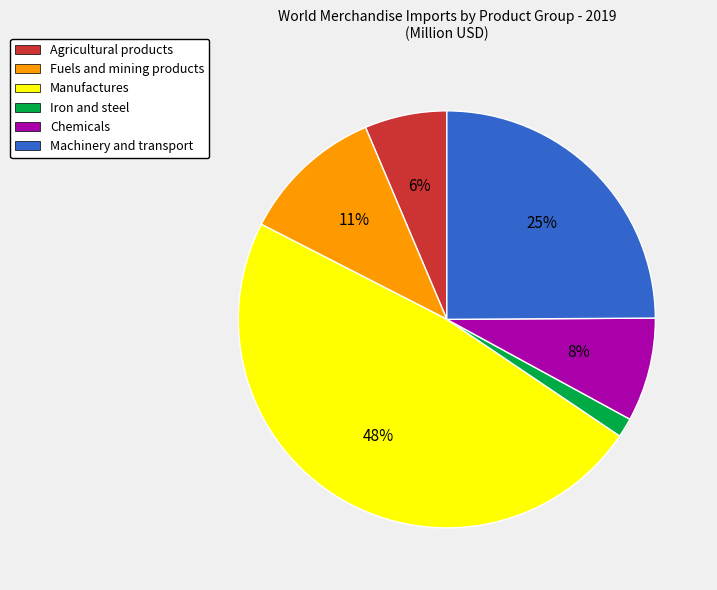

What percentage is the Chemicals slice, to the nearest percent?

8%